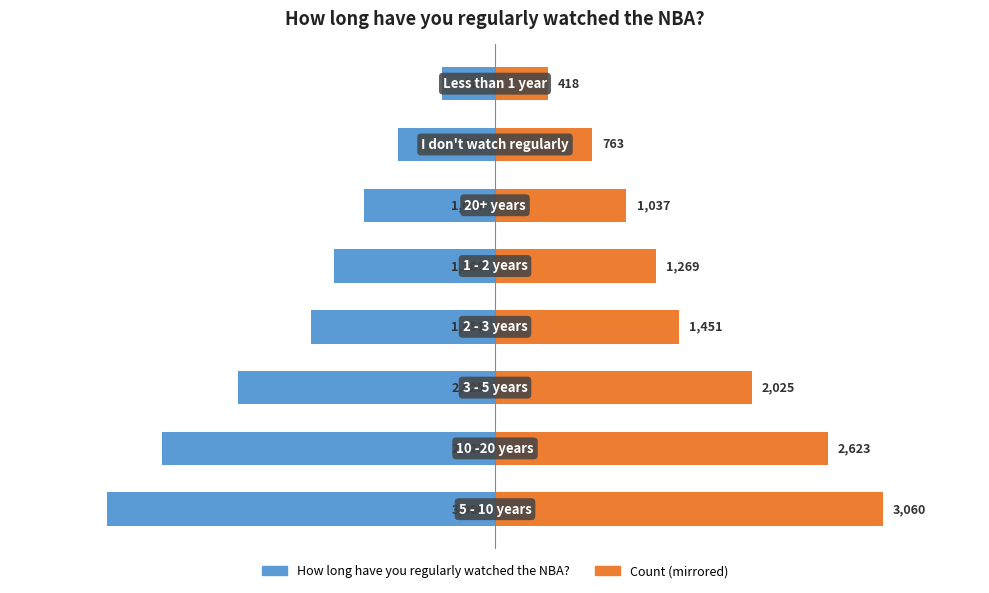

Reading right to left, what are all the values shown in this chart?

7=-418	6=-763	5=-1037	4=-1269	3=-1451	2=-2025	1=-2623	0=-3060